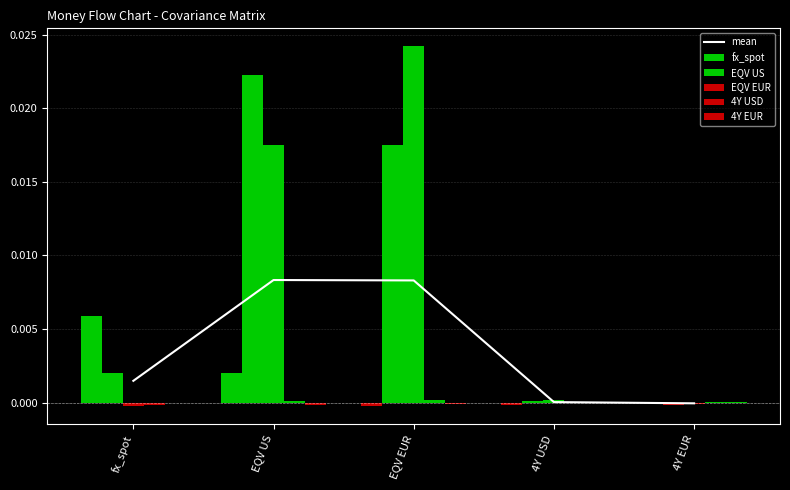

The value of mean at 4Y EUR is -0.0. True or false?

False